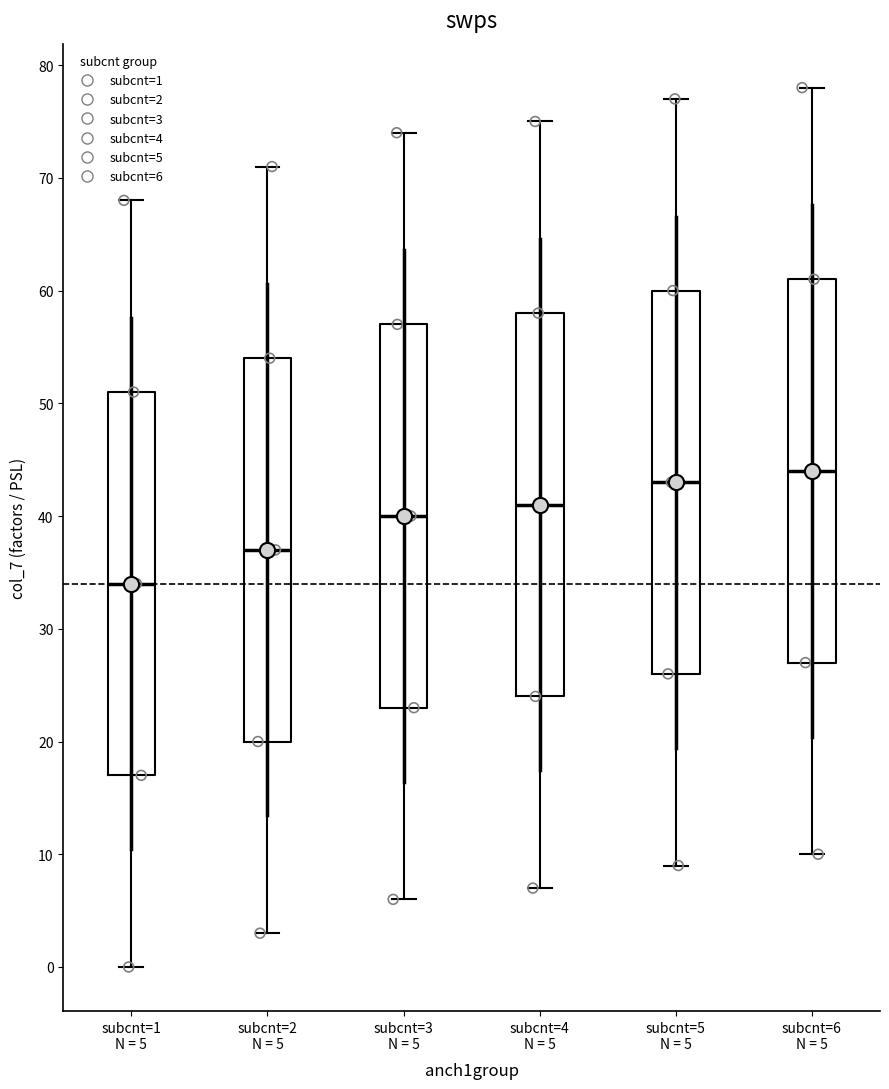

Where does the median line of the box for subcnt=6 N = 5 sit on the y-axis? The values are not printed on the chart, so give them approximately, as read against the axis.

44